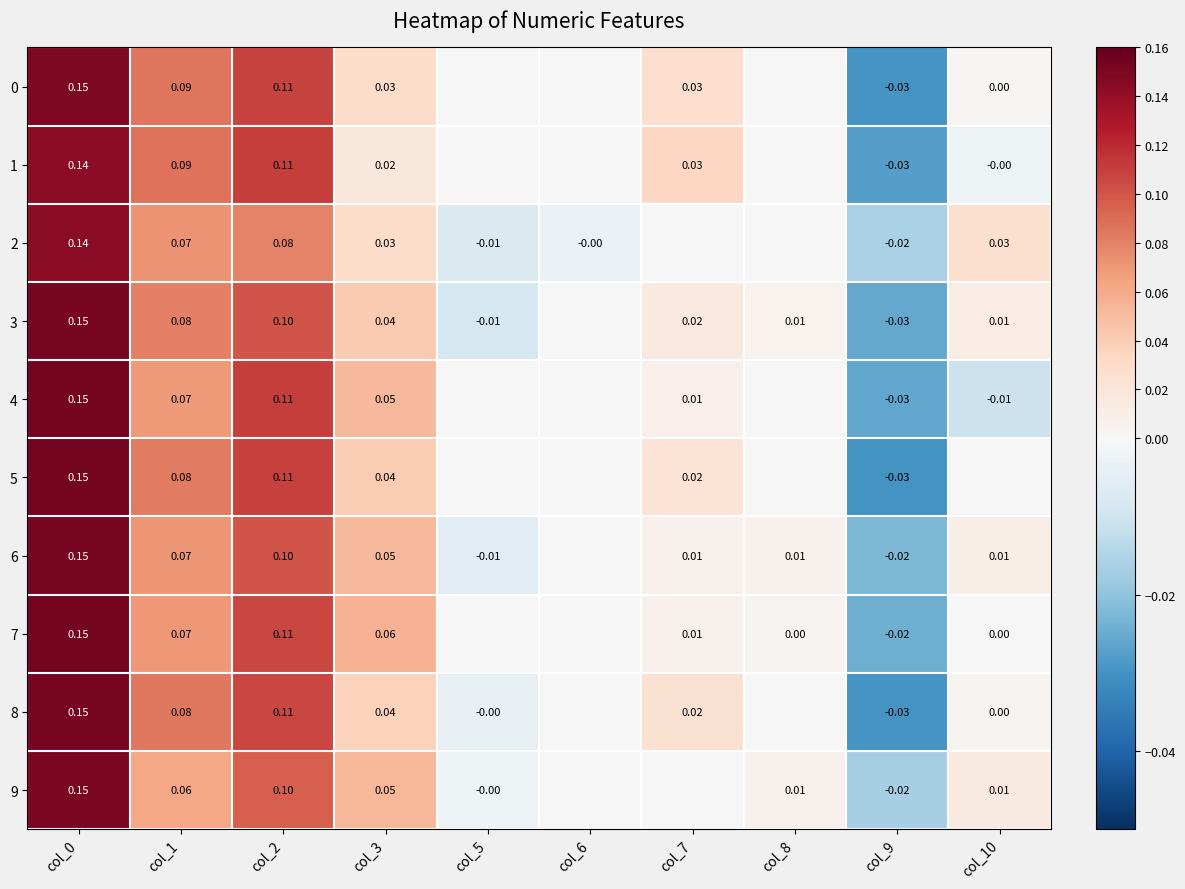

What is the difference between the maximum and minimum values in the 0 series?

0.2